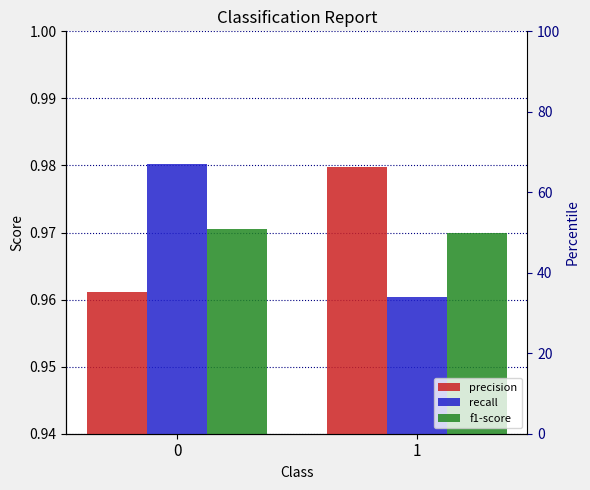

List the series in order of their peak value, lowest first.

f1-score, precision, recall